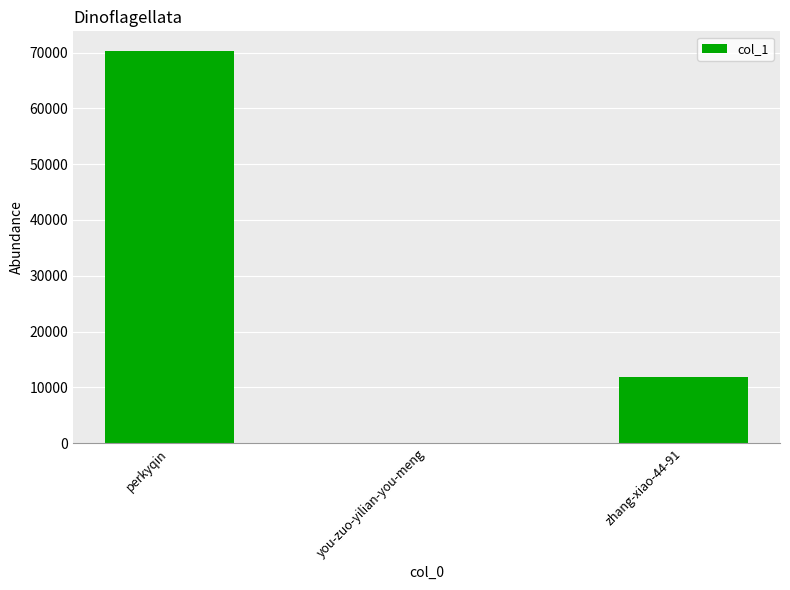

Reading left to right, list all the values displayed in this chart.

70303	1	11887